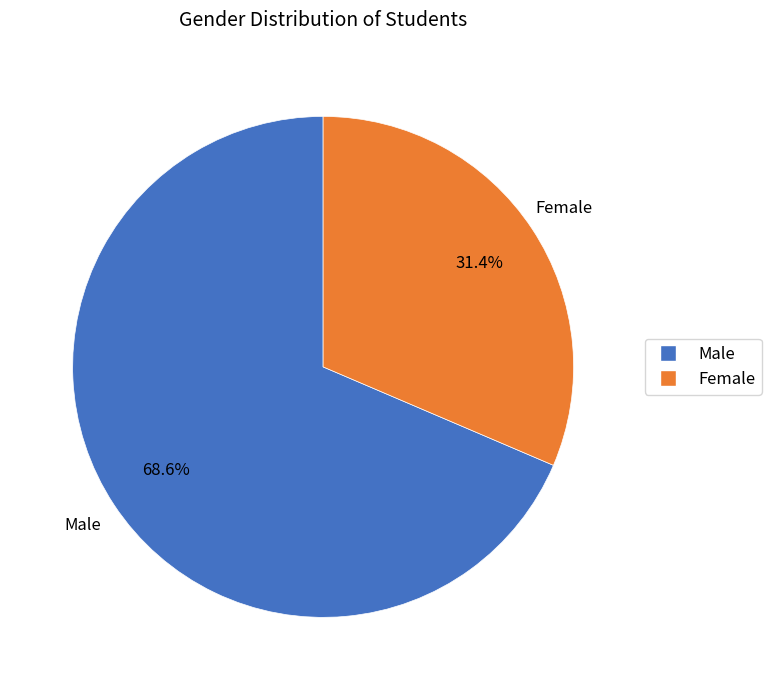

To the nearest percent, what percentage of the pie is Female?

31%